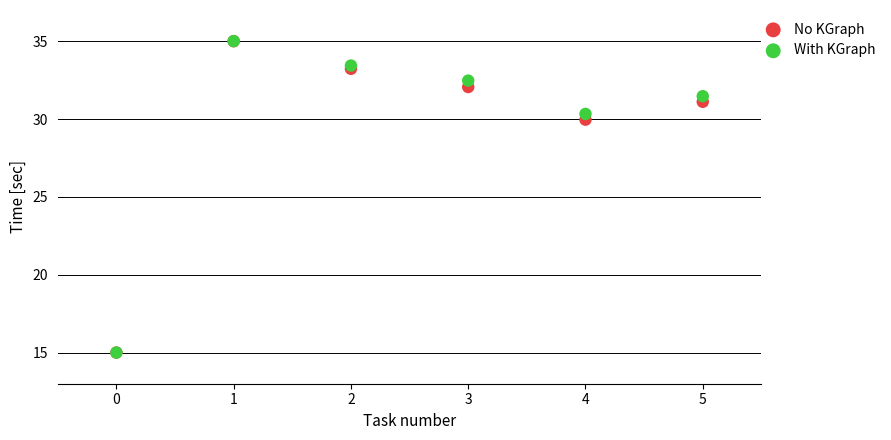

What are all the series names shown in the legend?

No KGraph, With KGraph